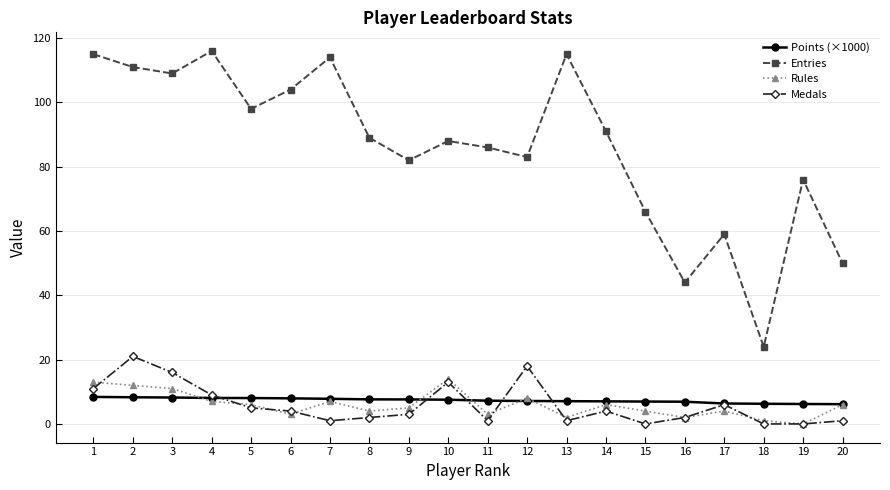

Count the number of categories in the chart.

20